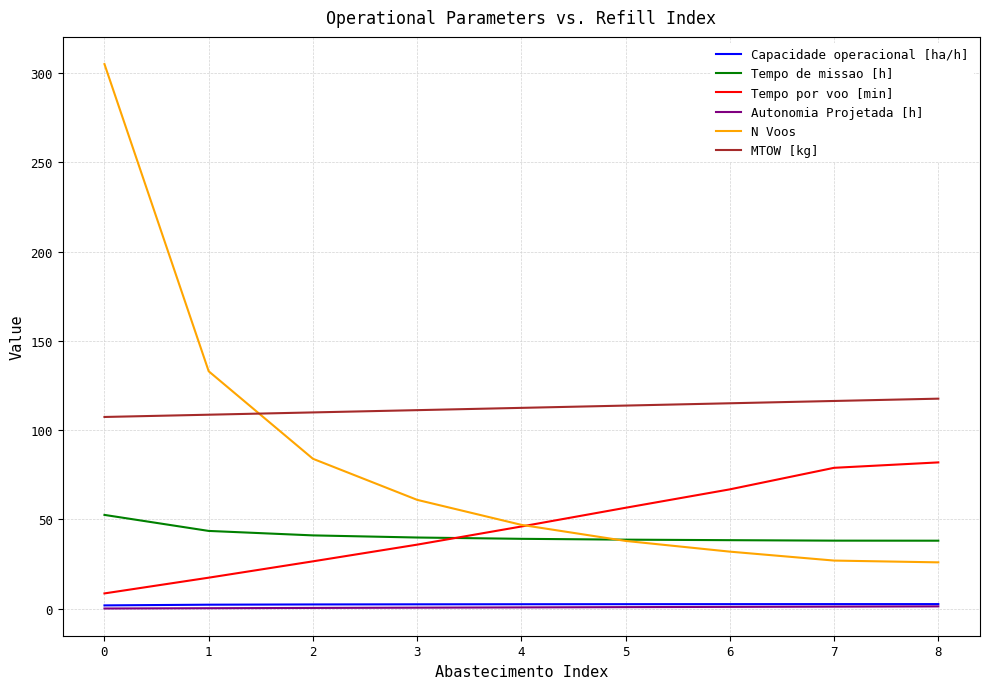

True or false: Tempo por voo [min] has more than 1 interior local peaks.

False